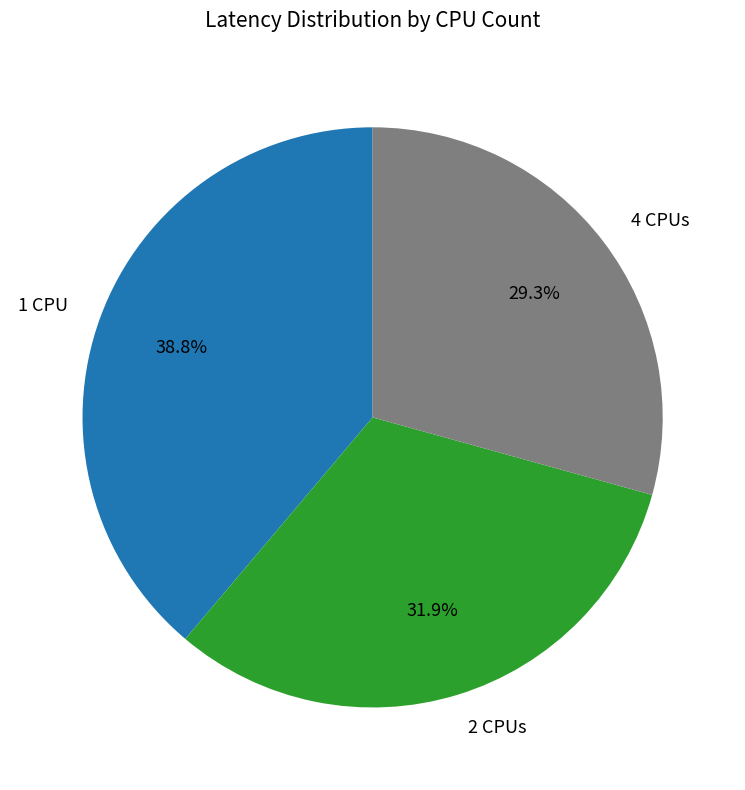

Is the sum of 2 CPUs and 1 CPU greater than half?

Yes